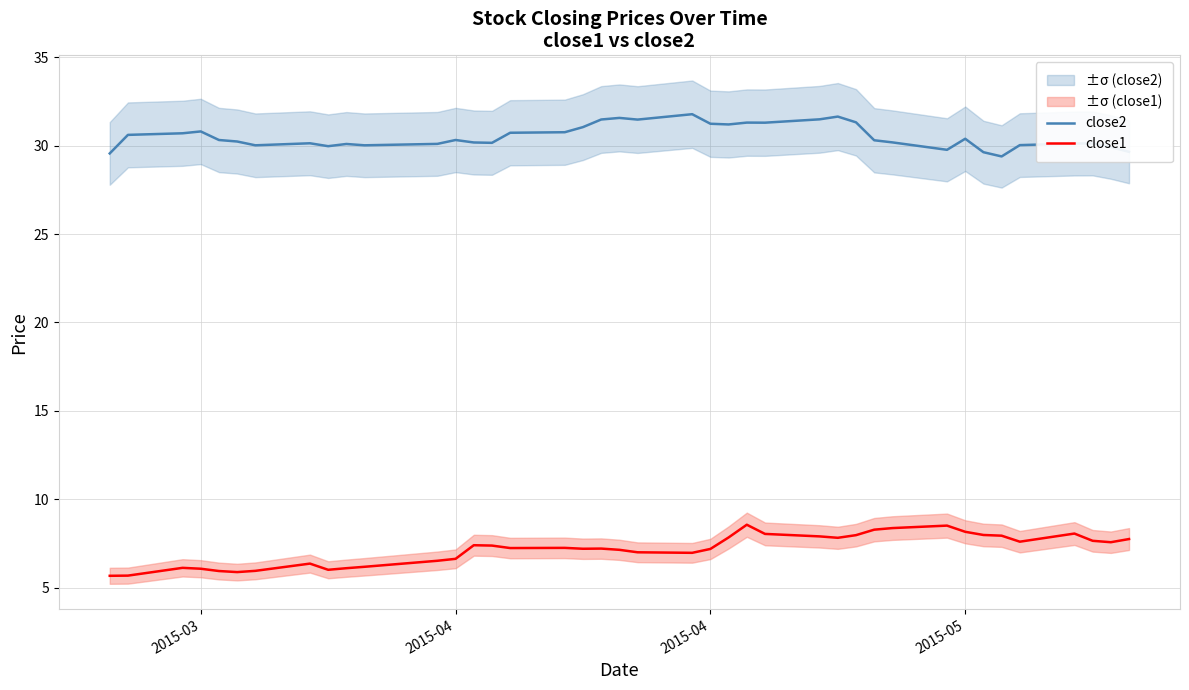

Which series has the widest spread of values?

close1